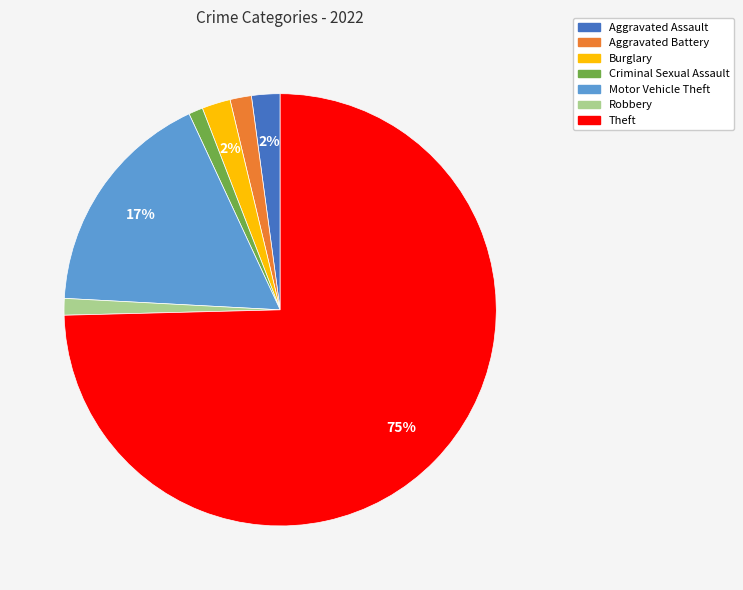

To the nearest percent, what is the average slice percentage?

14%